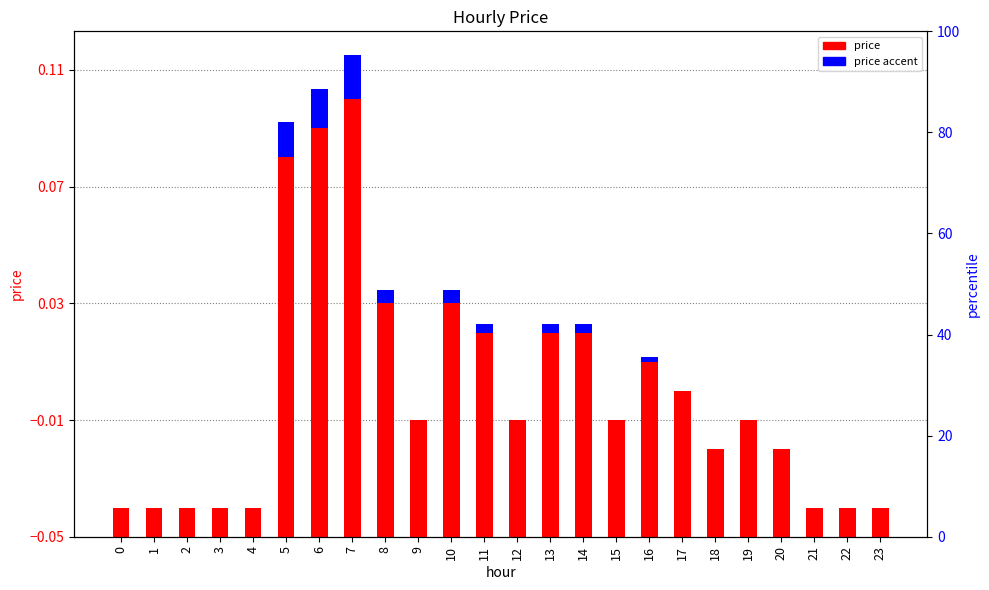

What are all the series names shown in the legend?

price, price accent